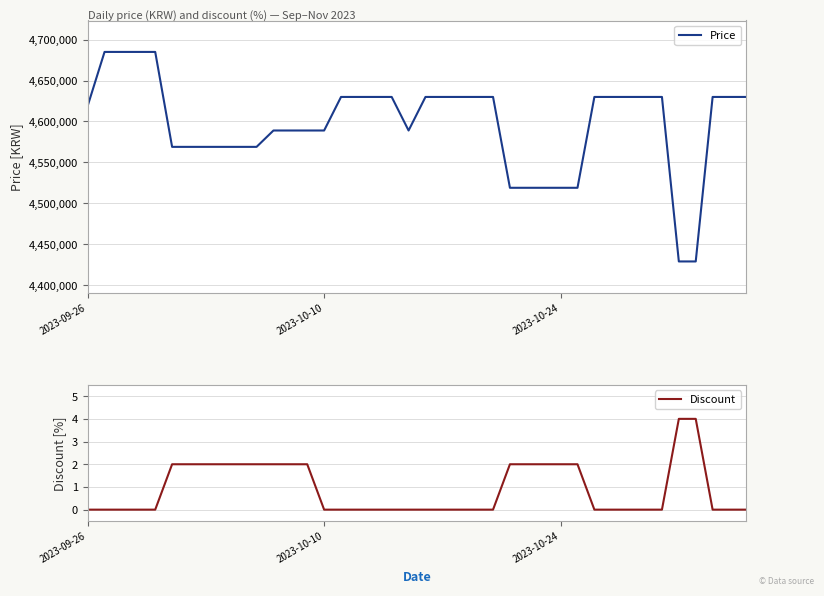

Does the chart have visible grid lines?

Yes